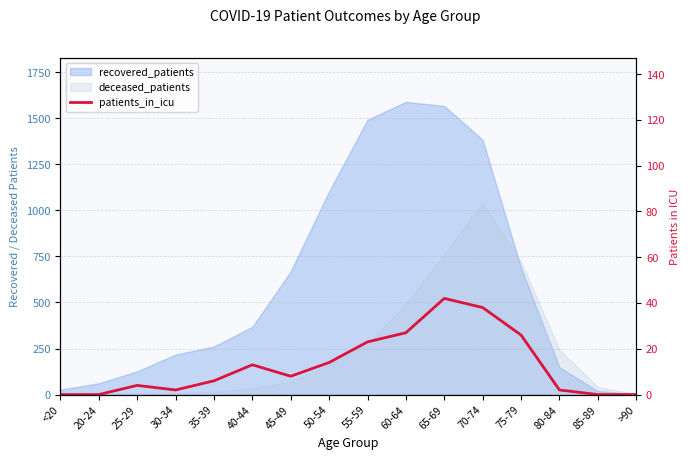

What position from the right is 55-59?

8